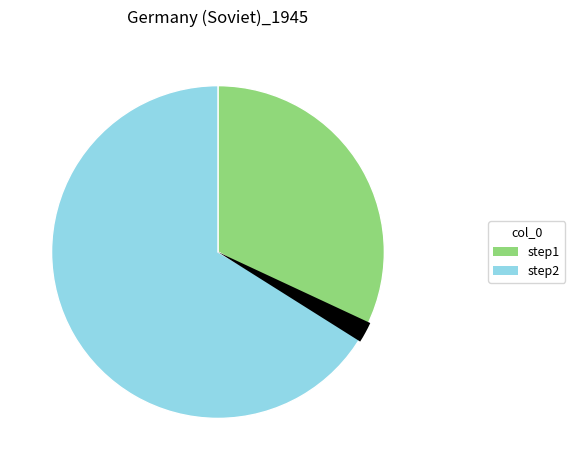

To the nearest percent, what percentage of the pie is step1?

33%